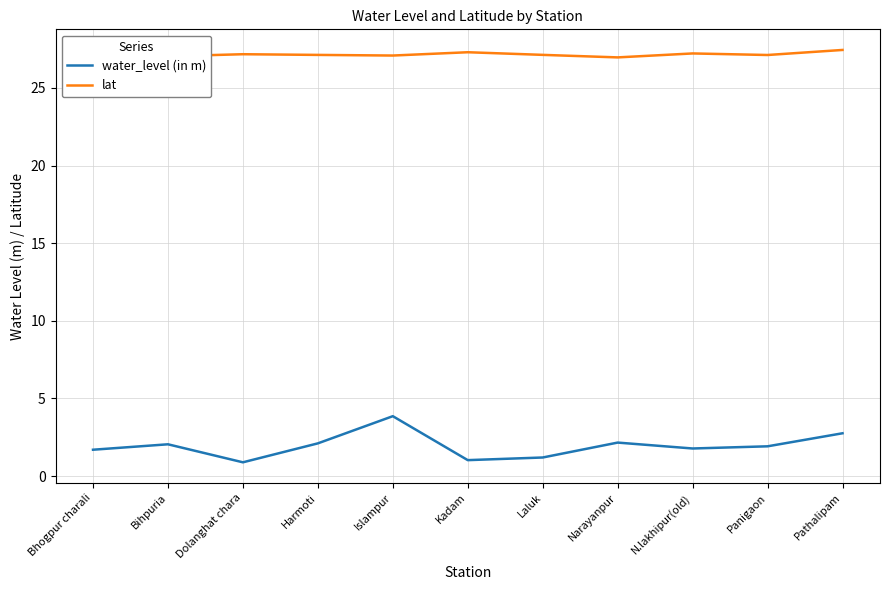

How many categories are shown in the chart?

11